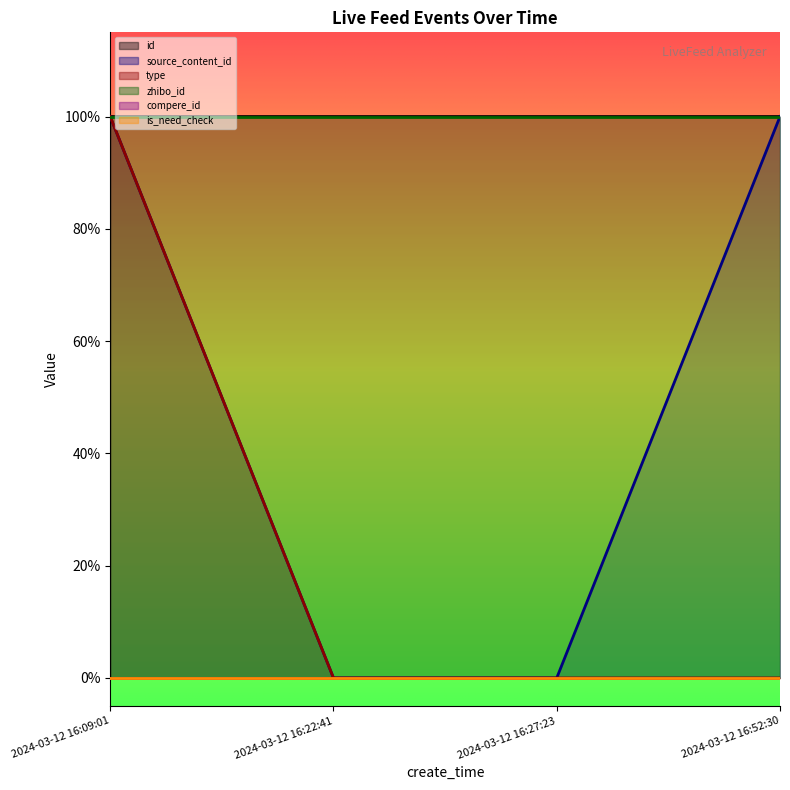

What position from the left is 2024-03-12 16:09:01?

1